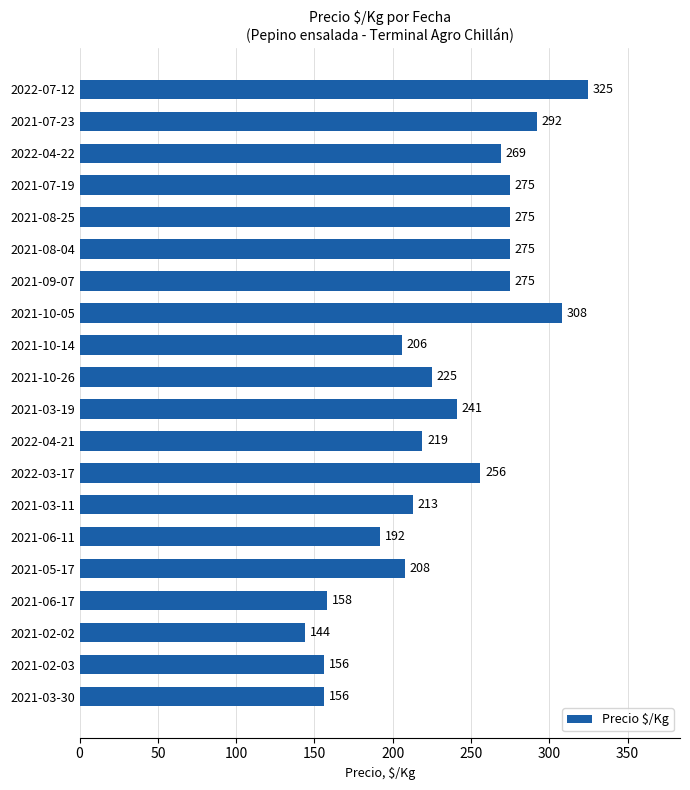

Is it true that the value at 2022-04-21 is 219?

True